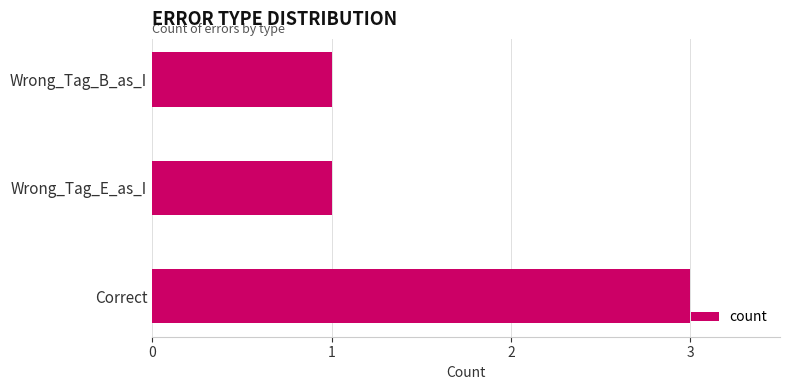

What is the sum of all values?

5